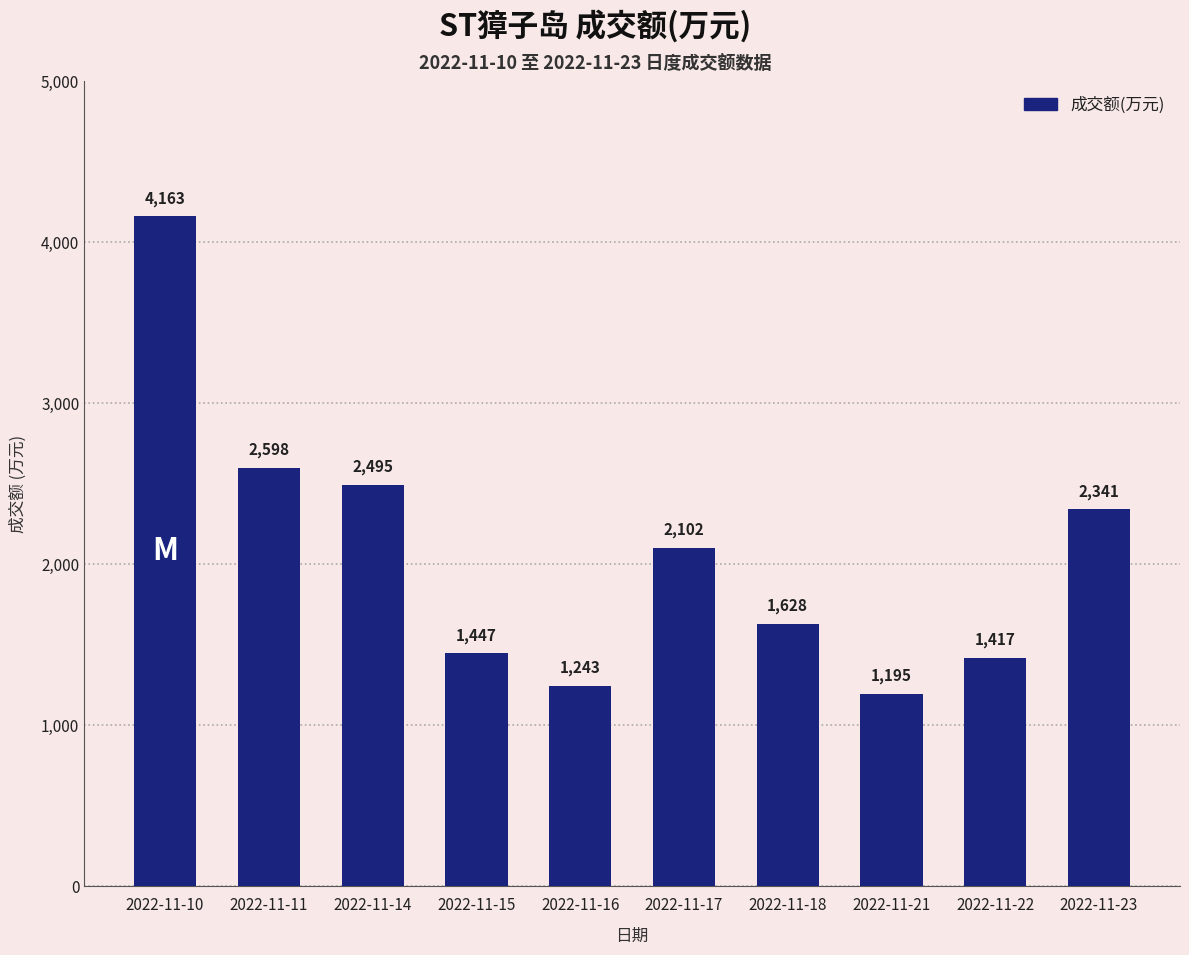

Which label corresponds to the smallest value in the chart?

2022-11-21